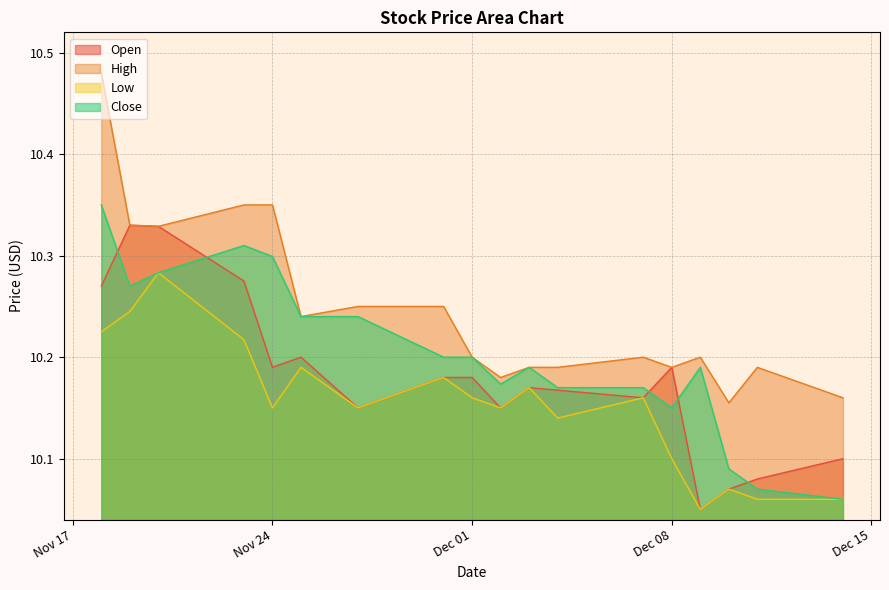

Which series has the largest range (max minus min)?

High